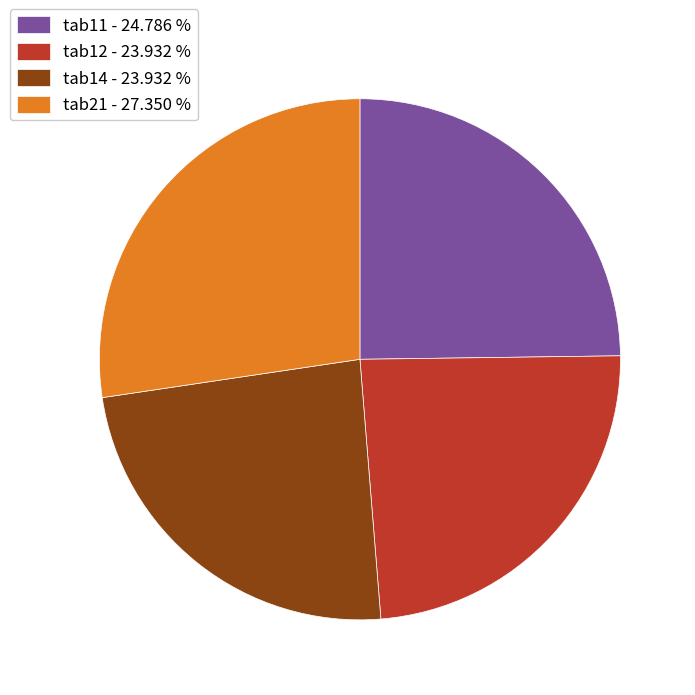

Which has a higher value, tab11 or tab12?

tab11